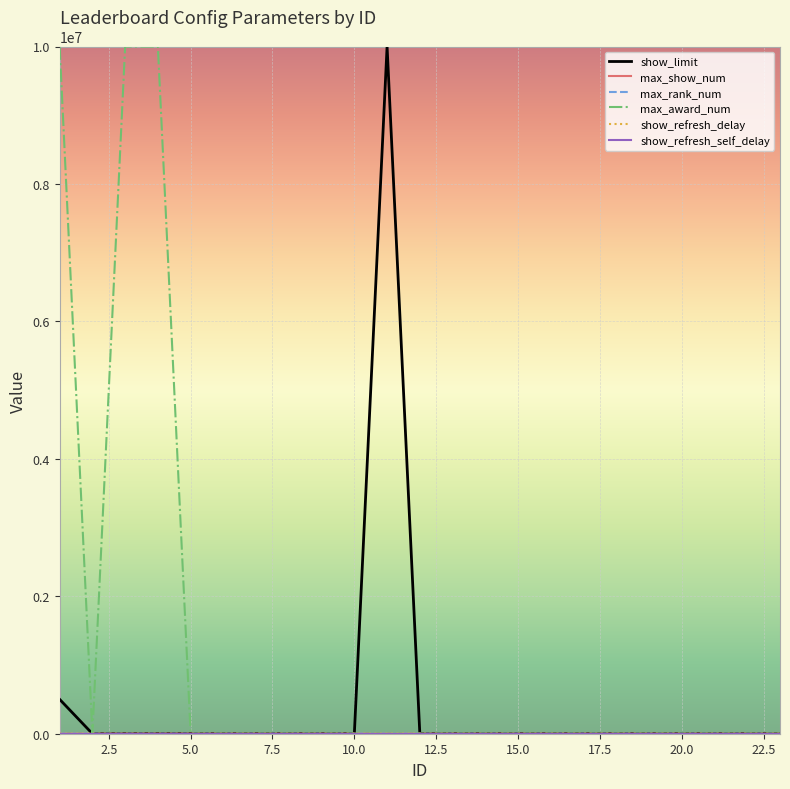

Which series has the largest total across all categories?

max_award_num